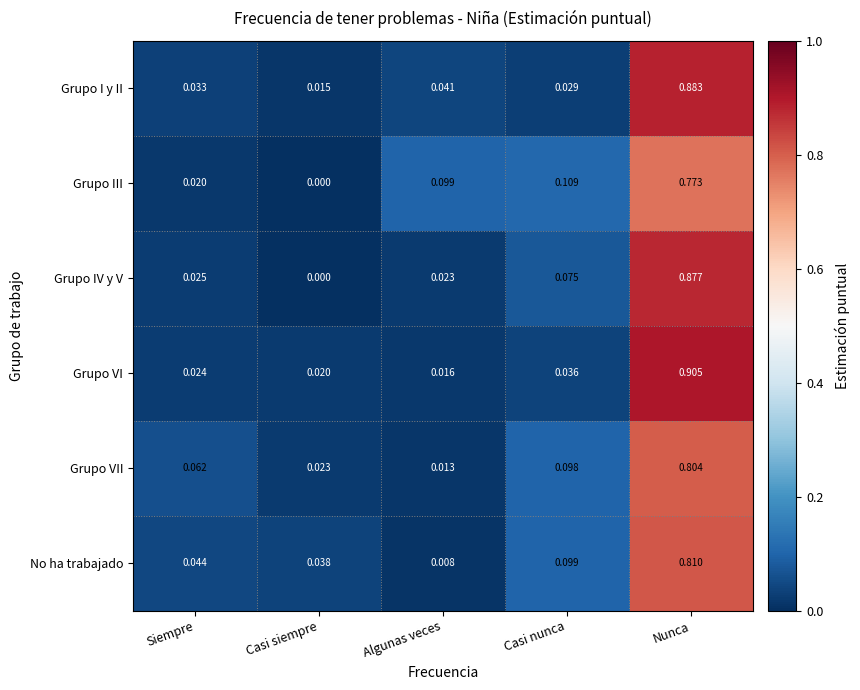

Rank the series at Casi nunca from highest to lowest value.

Grupo III, No ha trabajado, Grupo VII, Grupo IV y V, Grupo VI, Grupo I y II